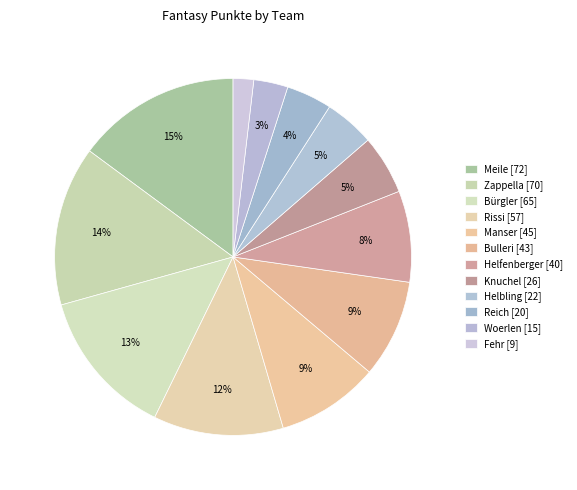

How many slices are in this pie chart?

12